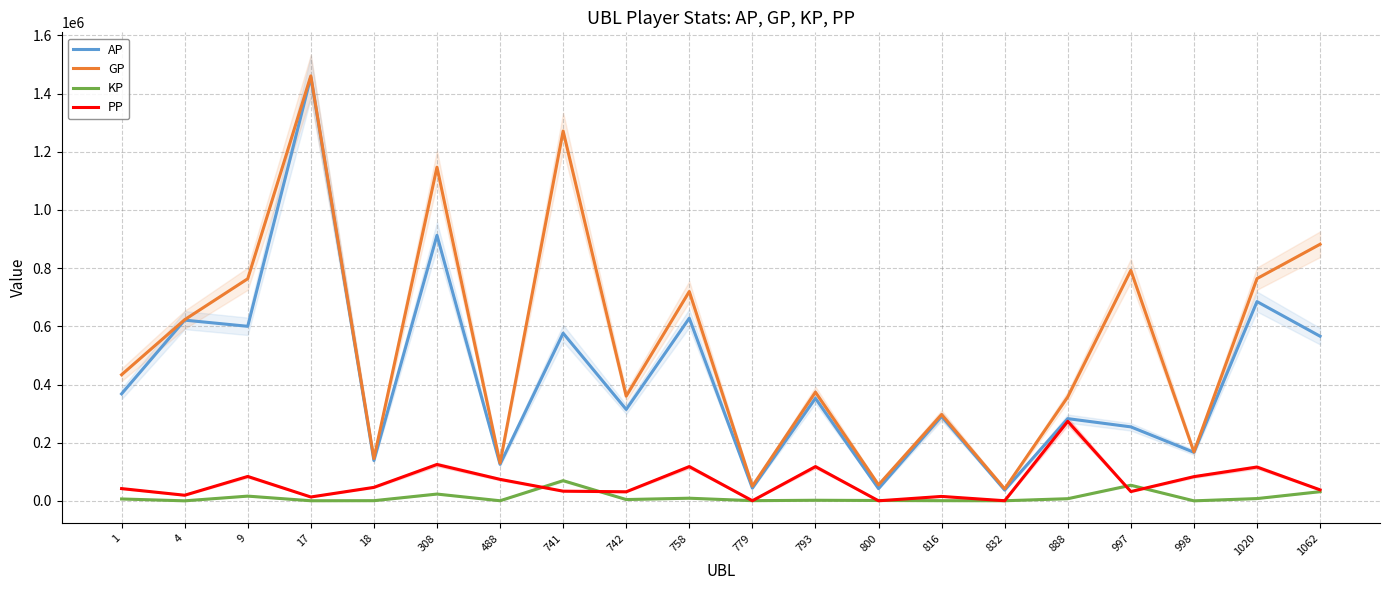

Which series has the widest spread of values?

AP